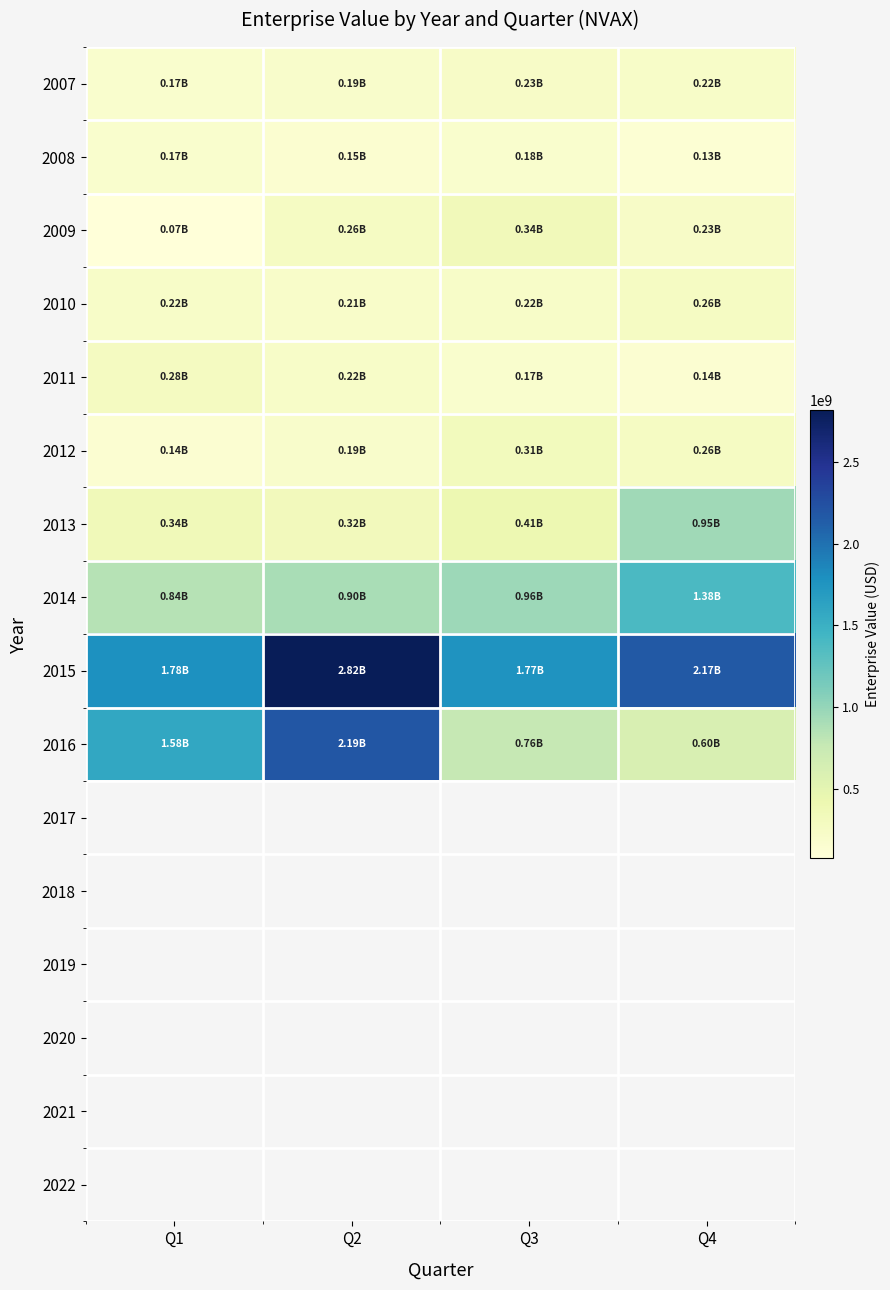

What value does the 2014 series have at Q3?

960620680.0